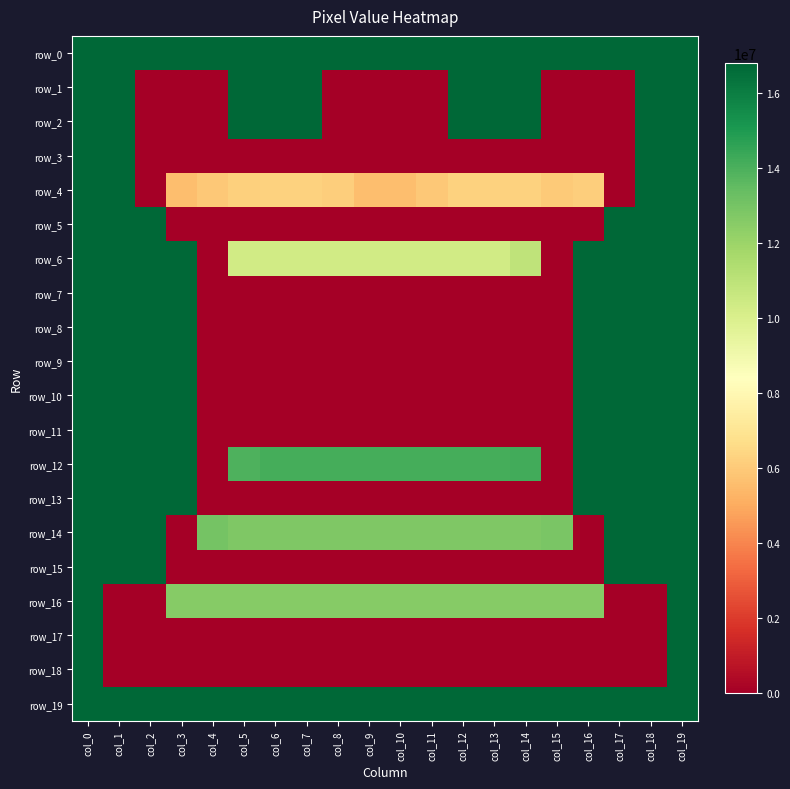

Reading right to left, list all the values displayed in this chart.

row_0: 16777215	16777215	16777215	16777215	16777215	16777215	16777215	16777215	16777215	16777215	16777215	16777215	16777215	16777215	16777215	16777215	16777215	16777215	16777215	16777215
row_1: 16777215	16777215	0	0	0	16777215	16777215	16777215	0	0	0	0	16777215	16777215	16777215	0	0	0	16777215	16777215
row_2: 16777215	16777215	0	0	0	16777215	16777215	16777215	0	0	0	0	16777215	16777215	16777215	0	0	0	16777215	16777215
row_3: 16777215	16777215	0	0	0	0	0	0	0	0	0	0	0	0	0	0	0	0	16777215	16777215
row_4: 16777215	16777215	0	6118749	5987163	6250335	6250335	6250335	5921370	5592405	5592405	6118749	6250335	6250335	6184542	5921370	5592405	0	16777215	16777215
row_5: 16777215	16777215	16777215	0	0	0	0	0	0	0	0	0	0	0	0	0	0	16777215	16777215	16777215
row_6: 16777215	16777215	16777215	16777215	0	10921638	10329501	10329501	10329501	10329501	10329501	10329501	10329501	10329501	10329501	0	16777215	16777215	16777215	16777215
row_7: 16777215	16777215	16777215	16777215	0	0	0	0	0	0	0	0	0	0	0	0	16777215	16777215	16777215	16777215
row_8: 16777215	16777215	16777215	16777215	0	0	0	0	0	0	0	0	0	0	0	0	16777215	16777215	16777215	16777215
row_9: 16777215	16777215	16777215	16777215	0	0	0	0	0	0	0	0	0	0	0	0	16777215	16777215	16777215	16777215
row_10: 16777215	16777215	16777215	16777215	0	0	0	0	0	0	0	0	0	0	0	0	16777215	16777215	16777215	16777215
row_11: 16777215	16777215	16777215	16777215	0	0	0	0	0	0	0	0	0	0	0	0	16777215	16777215	16777215	16777215
row_12: 16777215	16777215	16777215	16777215	0	14211288	14145495	14145495	14145495	14145495	14145495	14145495	14145495	14145495	13948116	0	16777215	16777215	16777215	16777215
row_13: 16777215	16777215	16777215	16777215	0	0	0	0	0	0	0	0	0	0	0	0	16777215	16777215	16777215	16777215
row_14: 16777215	16777215	16777215	0	12895428	12763842	12763842	12763842	12763842	12763842	12763842	12763842	12763842	12763842	12763842	13027014	0	16777215	16777215	16777215
row_15: 16777215	16777215	16777215	0	0	0	0	0	0	0	0	0	0	0	0	0	0	16777215	16777215	16777215
row_16: 16777215	0	0	12566463	12566463	12566463	12566463	12566463	12566463	12566463	12566463	12566463	12566463	12566463	12566463	12566463	12566463	0	0	16777215
row_17: 16777215	0	0	0	0	0	0	0	0	0	0	0	0	0	0	0	0	0	0	16777215
row_18: 16777215	0	0	0	0	0	0	0	0	0	0	0	0	0	0	0	0	0	0	16777215
row_19: 16777215	16777215	16777215	16777215	16777215	16777215	16777215	16777215	16777215	16777215	16777215	16777215	16777215	16777215	16777215	16777215	16777215	16777215	16777215	16777215